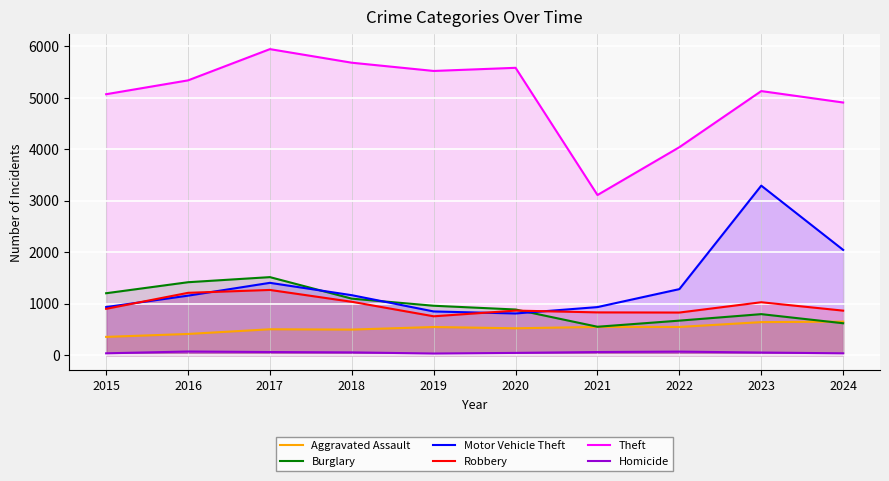

At which category is the sum across all series the highest?

2023